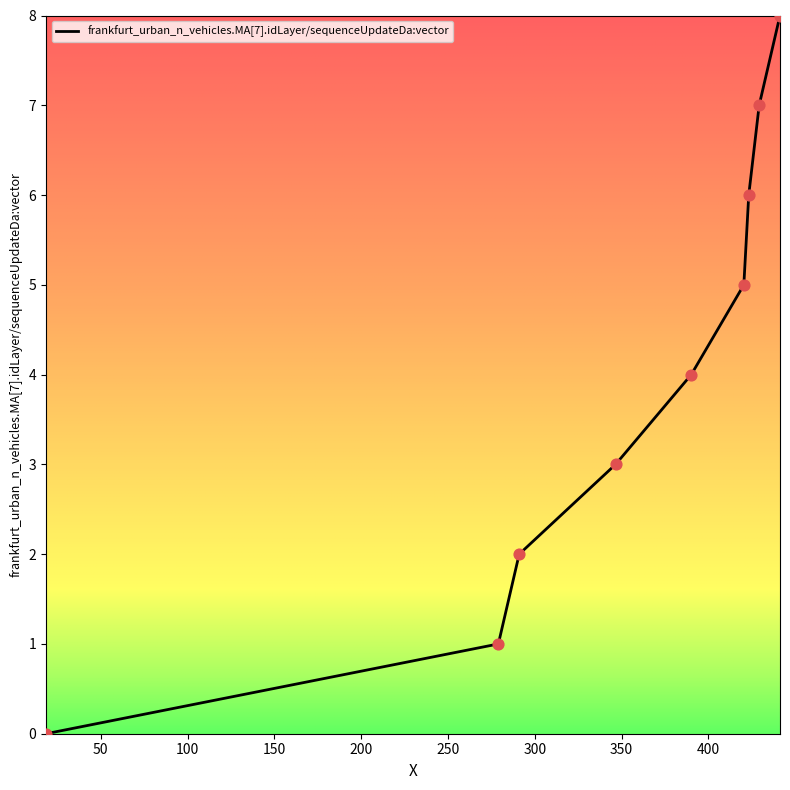

What is the difference between the maximum and minimum values?

8